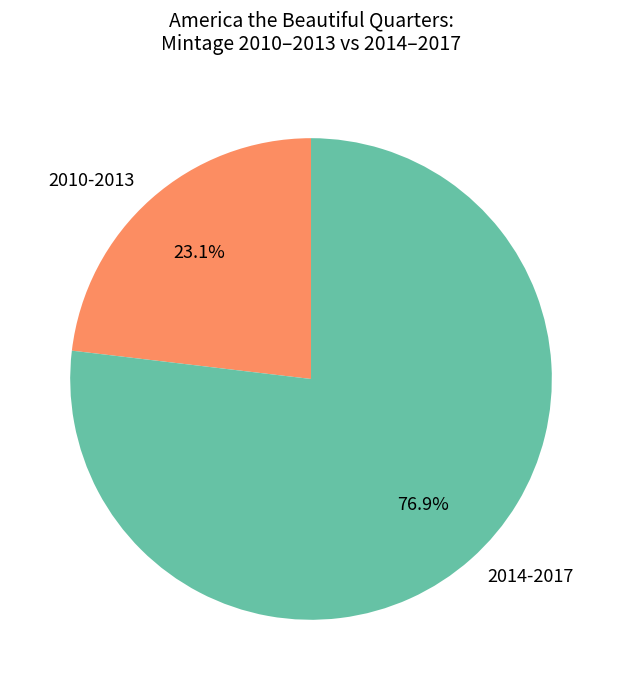

What percentage is NOT represented by 2010-2013?

76.9%